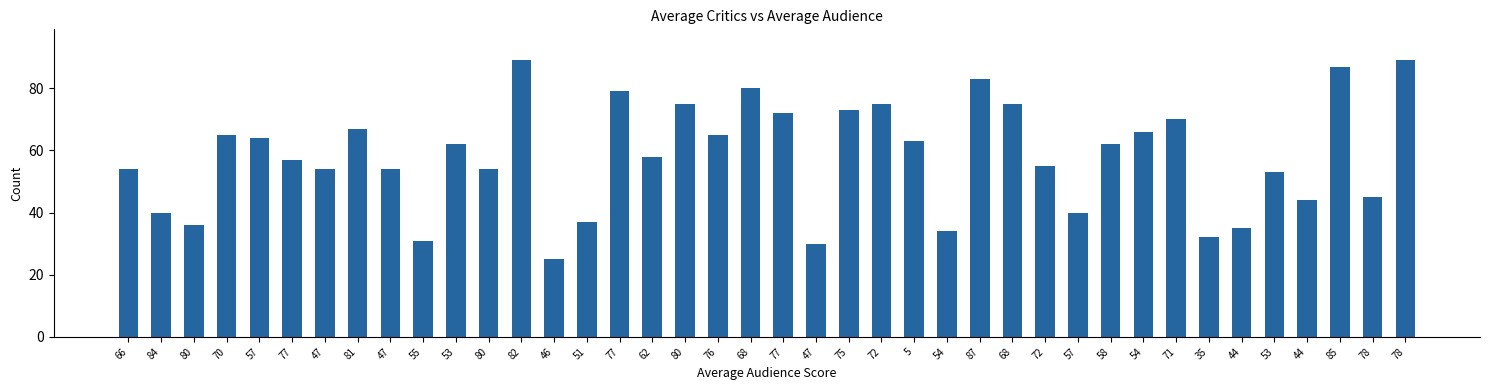

Rank the categories by value from lowest to highest.

46, 47, 55, 35, 54, 44, 80, 51, 84, 57, 44, 78, 53, 66, 47, 47, 80, 72, 77, 62, 53, 58, 5, 57, 70, 76, 54, 81, 71, 77, 75, 80, 72, 68, 77, 68, 87, 85, 82, 78